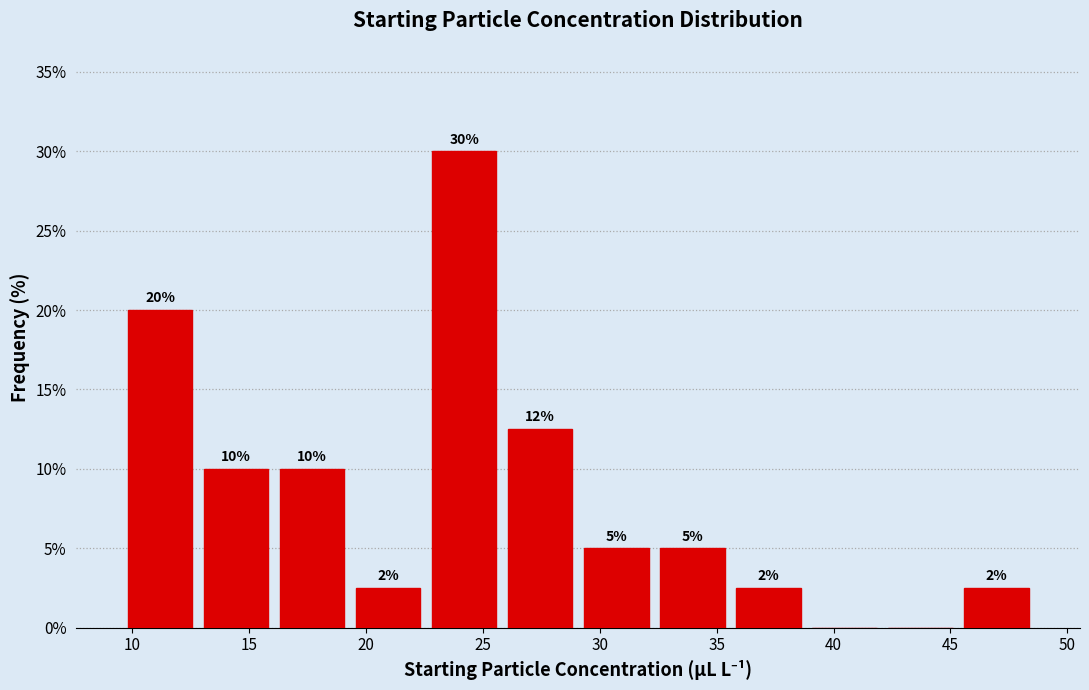

Which range on the x-axis has the tallest bar?

22.5 to 26.0